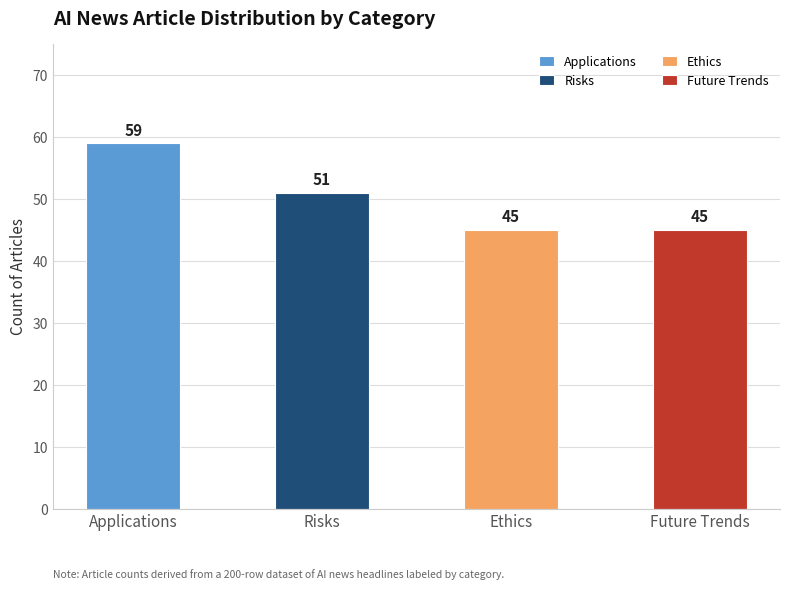

Which has a higher value, Risks or Ethics?

Risks